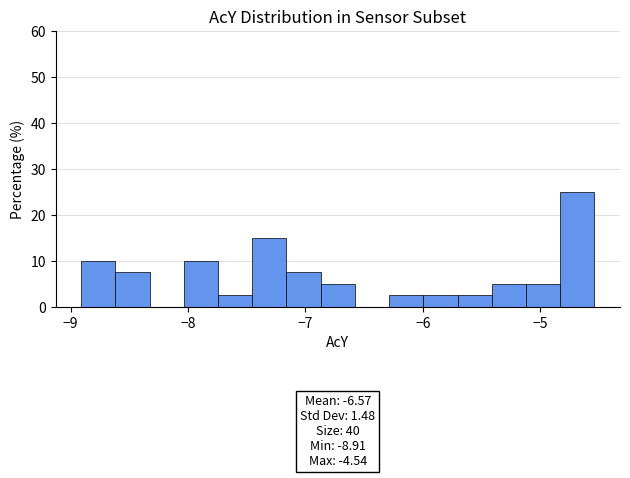

Around what value on the x-axis is the tallest bar? Give the approximate position of its centre, as read against the axis.

-4.7